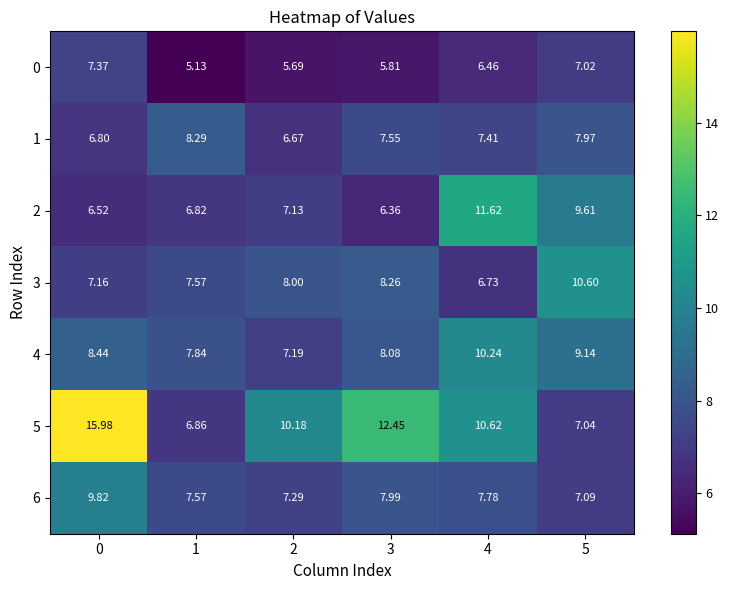

Reading left to right, list all the values displayed in this chart.

0: 0=7.4	1=5.1	2=5.7	3=5.8	4=6.5	5=7.0
1: 0=6.8	1=8.3	2=6.7	3=7.5	4=7.4	5=8.0
2: 0=6.5	1=6.8	2=7.1	3=6.4	4=11.6	5=9.6
3: 0=7.2	1=7.6	2=8.0	3=8.3	4=6.7	5=10.6
4: 0=8.4	1=7.8	2=7.2	3=8.1	4=10.2	5=9.1
5: 0=16.0	1=6.9	2=10.2	3=12.4	4=10.6	5=7.0
6: 0=9.8	1=7.6	2=7.3	3=8.0	4=7.8	5=7.1